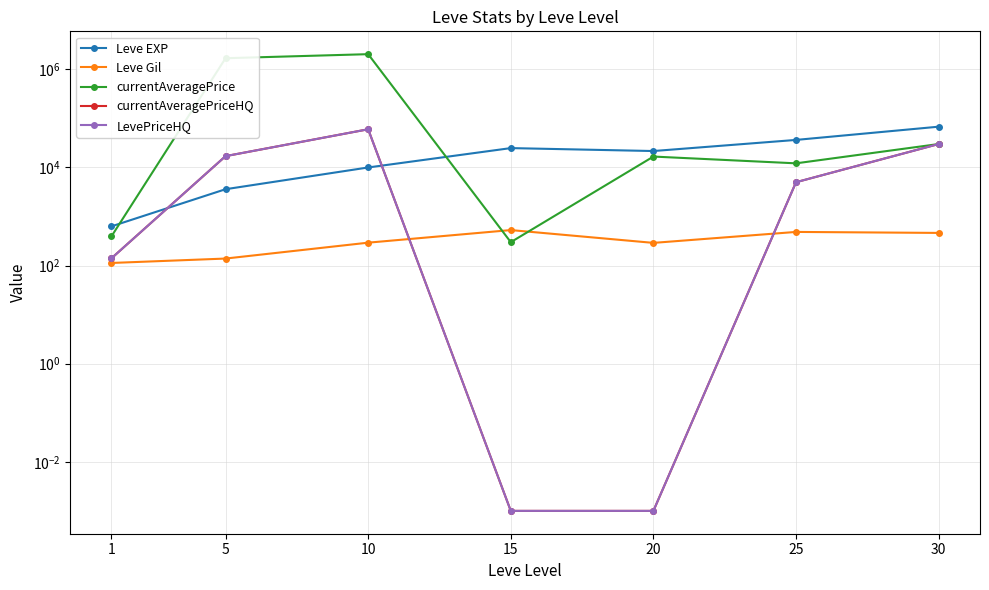

Rank the series at 20 from lowest to highest value.

currentAveragePriceHQ, LevePriceHQ, Leve Gil, currentAveragePrice, Leve EXP